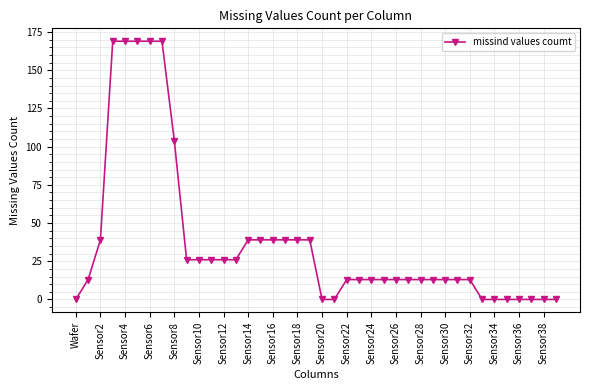

Reading left to right, list all the values displayed in this chart.

0	13	39	169	169	169	169	169	104	26	26	26	26	26	39	39	39	39	39	39	0	0	13	13	13	13	13	13	13	13	13	13	13	0	0	0	0	0	0	0